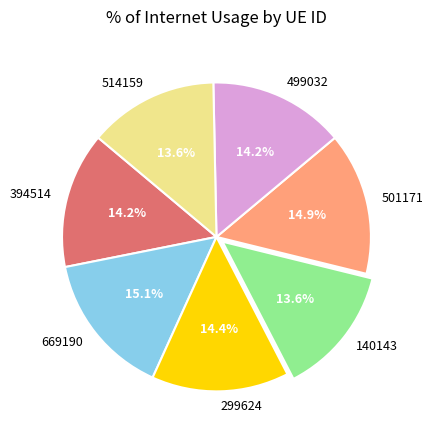

Is it true that 514159 is 27% of the pie?

False